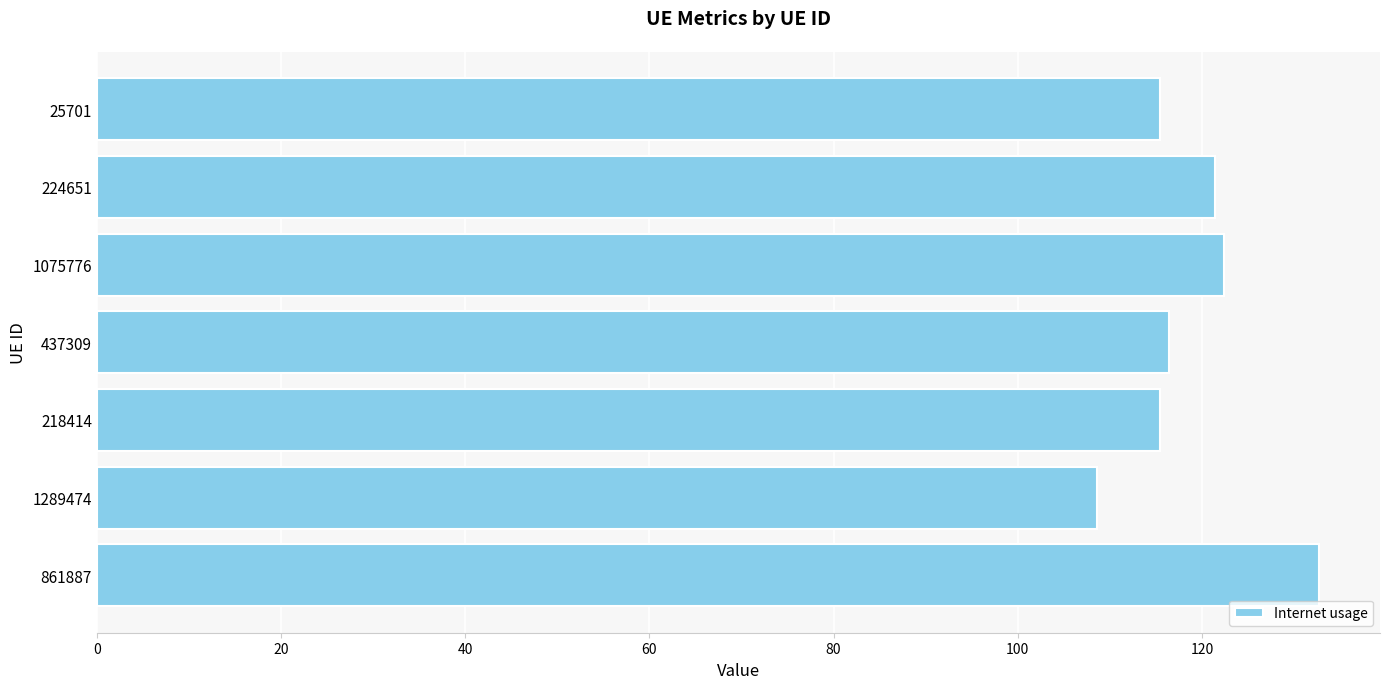

Which category has the lowest value across all series?

1289474